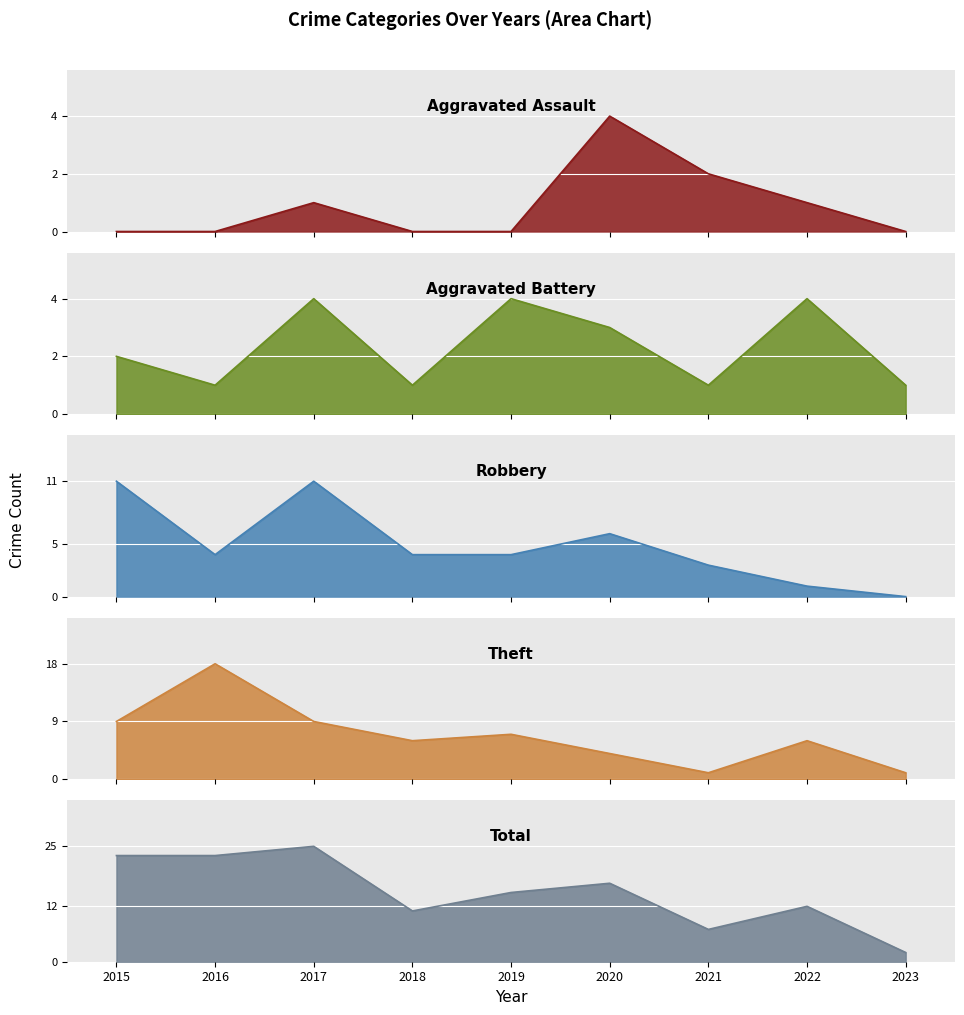

How many categories are shown in the chart?

9